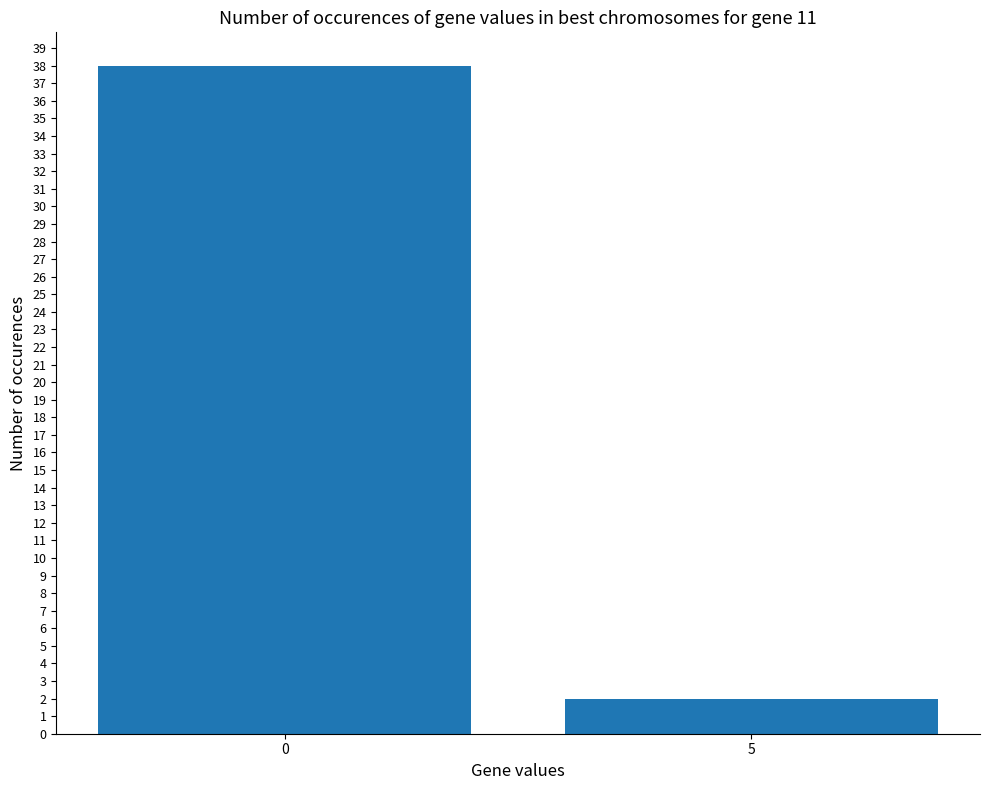

What is the maximum value shown in the chart?

38